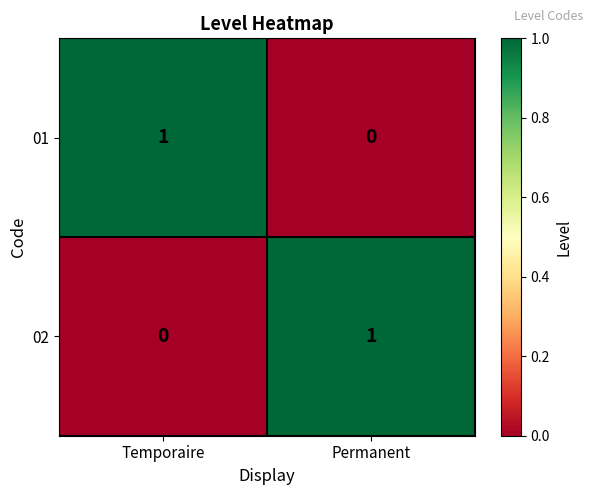

At how many categories does at least one series exceed 0?

2